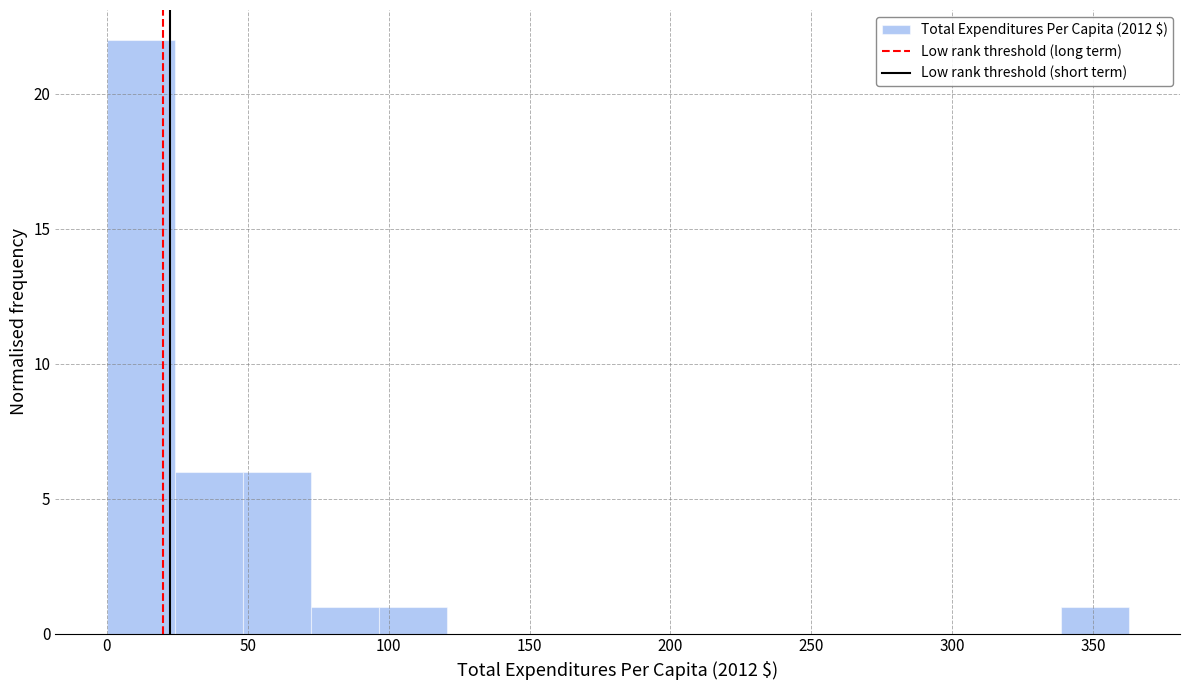

What is the height of the bar covering 340 to 365 on the x-axis? Neither the bar edges nor the heights are printed on the chart, so give them approximately, as read against the axes.

1